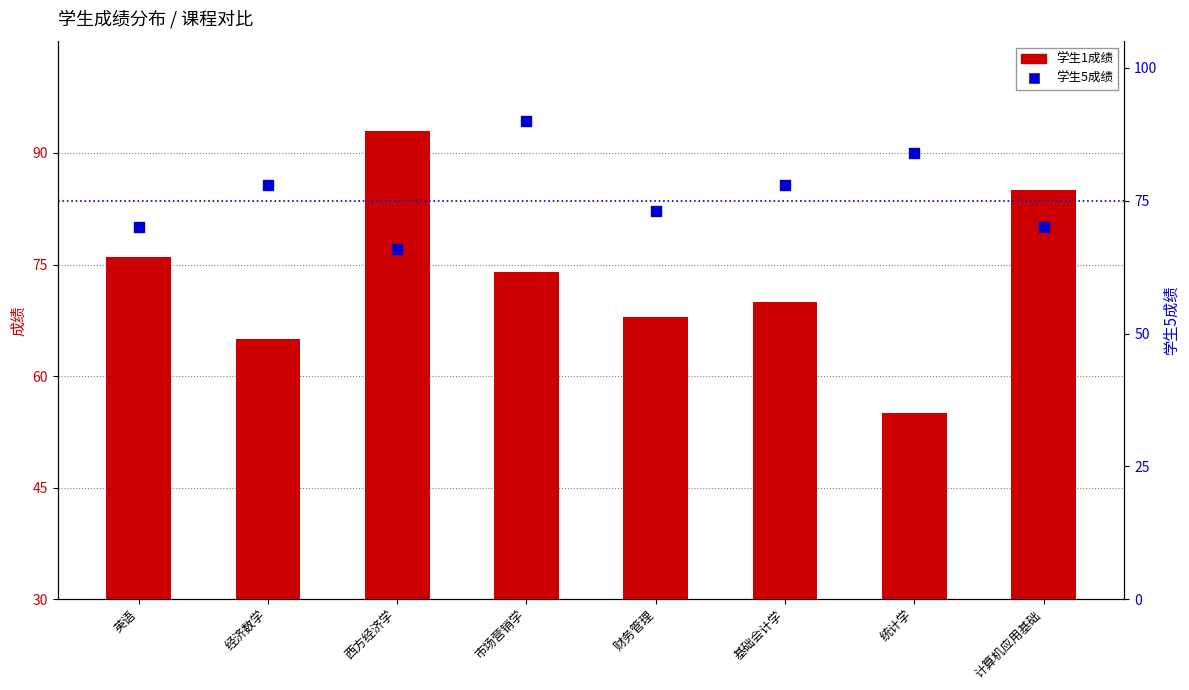

Is the value of 学生1成绩 at 基础会计学 greater than the value of 学生5成绩 at 经济数学?

No